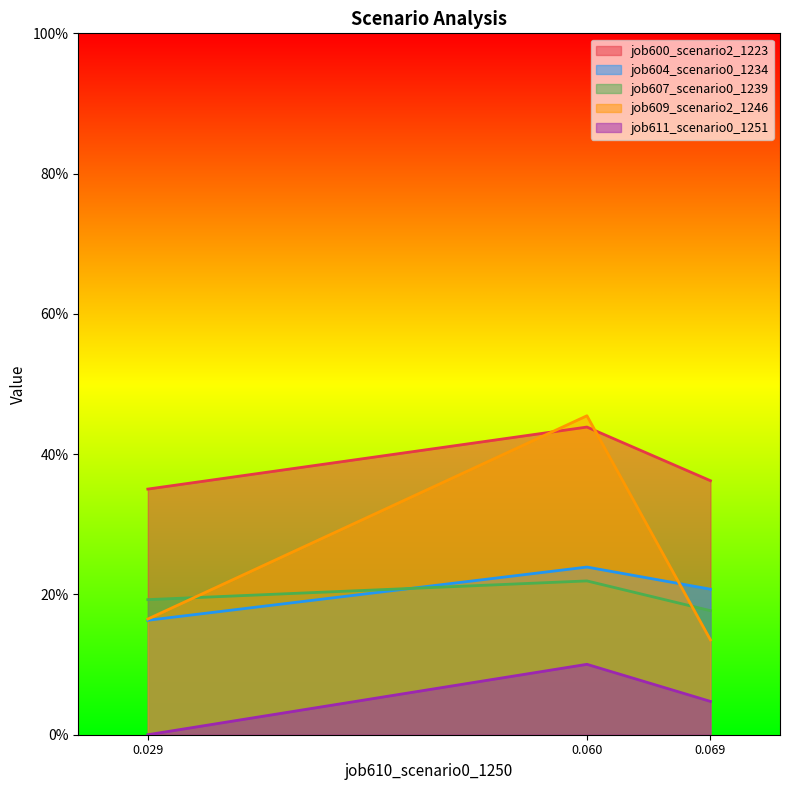

How many distinct data groups are displayed?

5